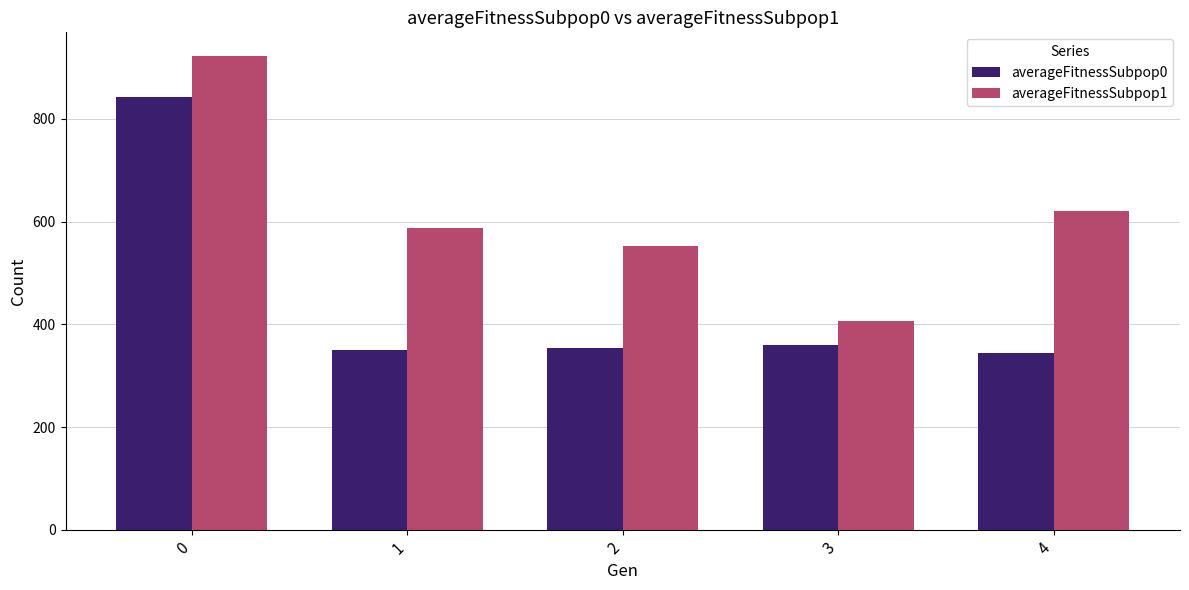

What is the average value of the averageFitnessSubpop1 series?

618.0